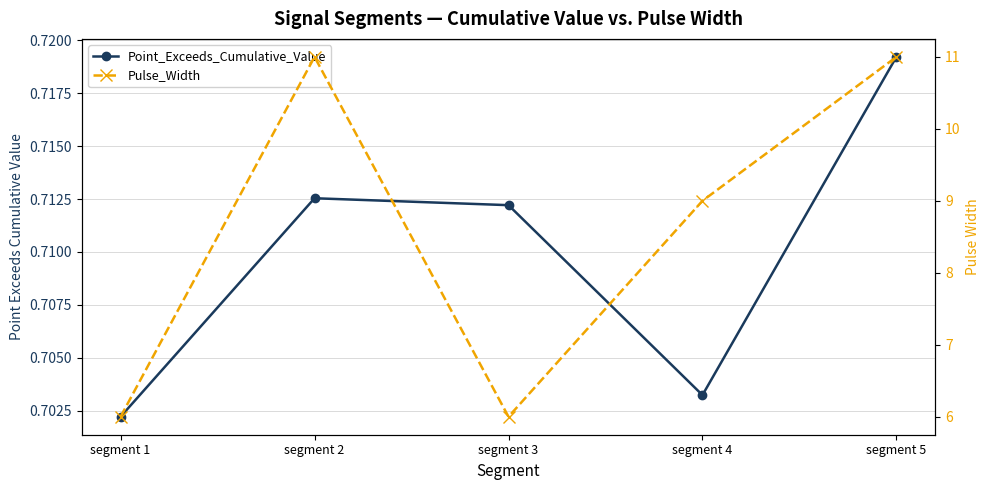

Reading left to right, extract all data points from this chart.

Point_Exceeds_Cumulative_Value: segment 1=0.7	segment 2=0.7	segment 3=0.7	segment 4=0.7	segment 5=0.7
Pulse_Width: segment 1=6.0	segment 2=11.0	segment 3=6.0	segment 4=9.0	segment 5=11.0